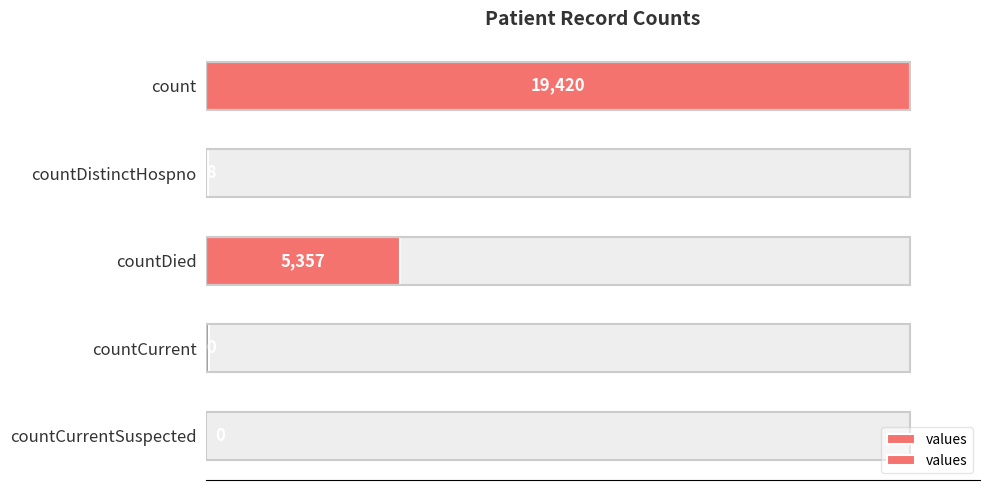

How many data points does each series have?

5